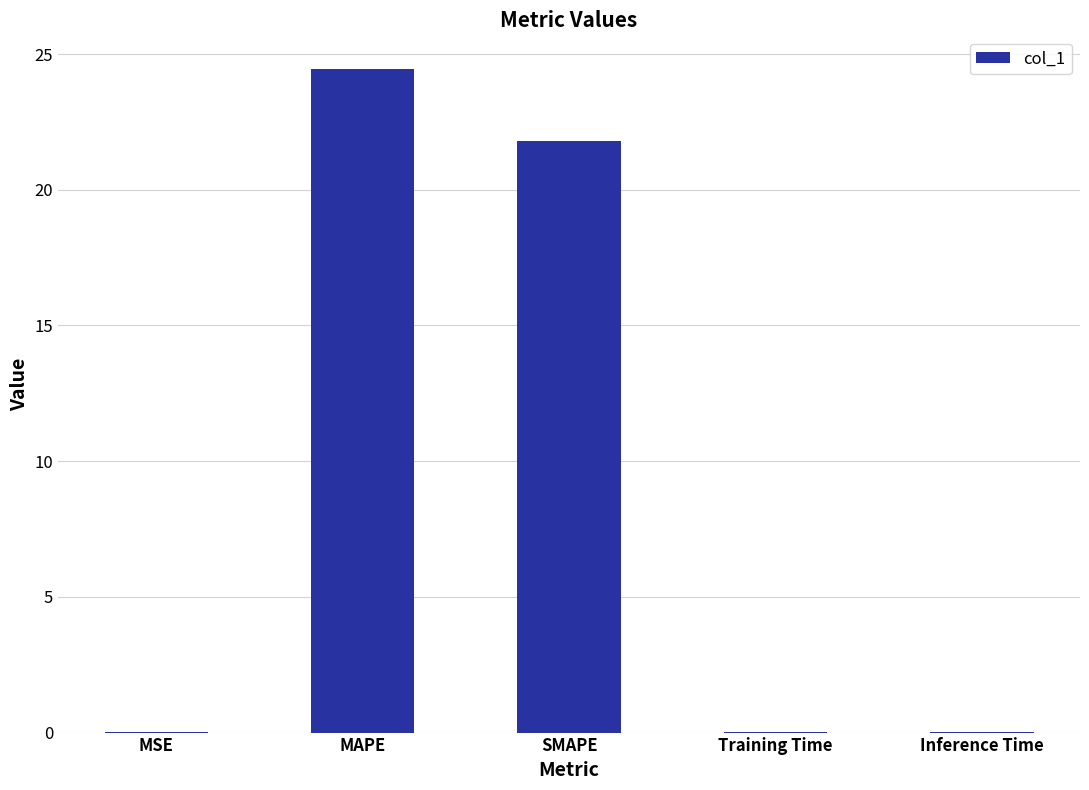

How many series are shown in this chart?

1